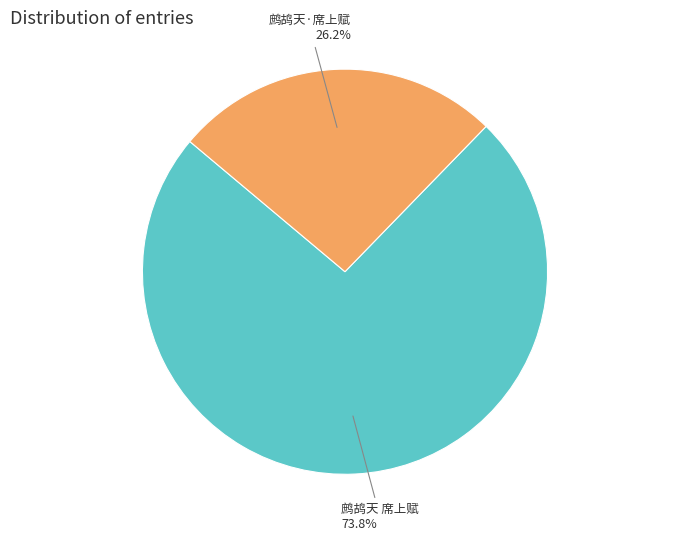

Is there any slice that represents more than half of the pie?

Yes